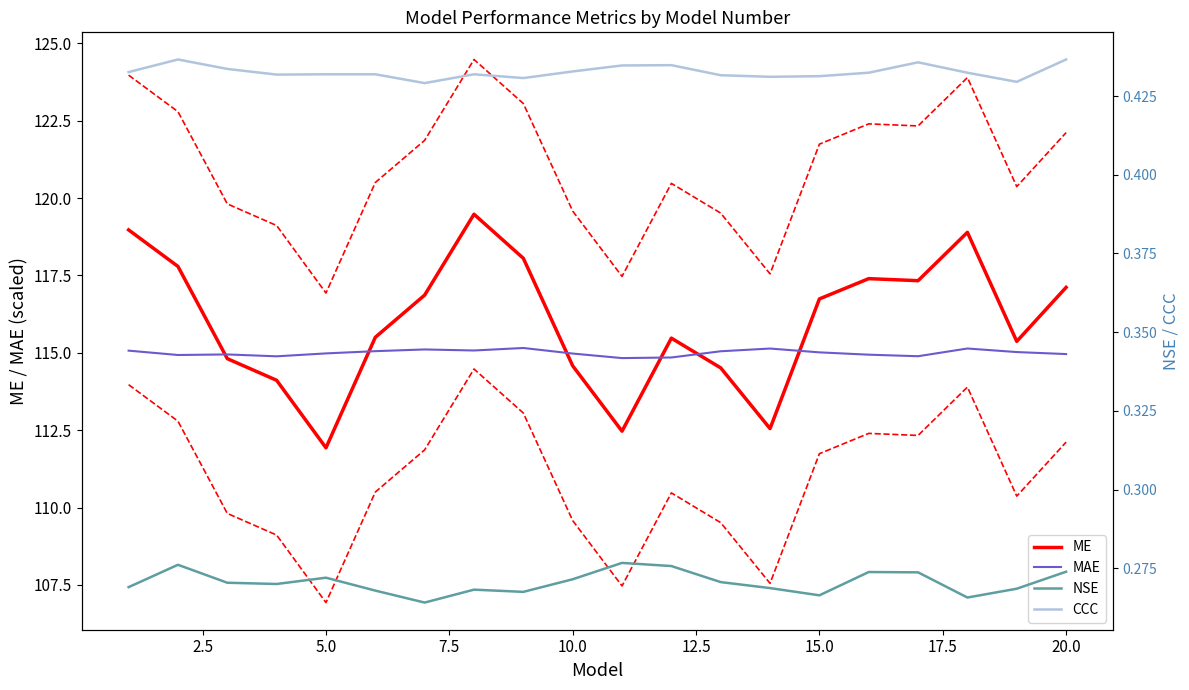

The ME series shows 178.1 at 15.0. True or false?

False